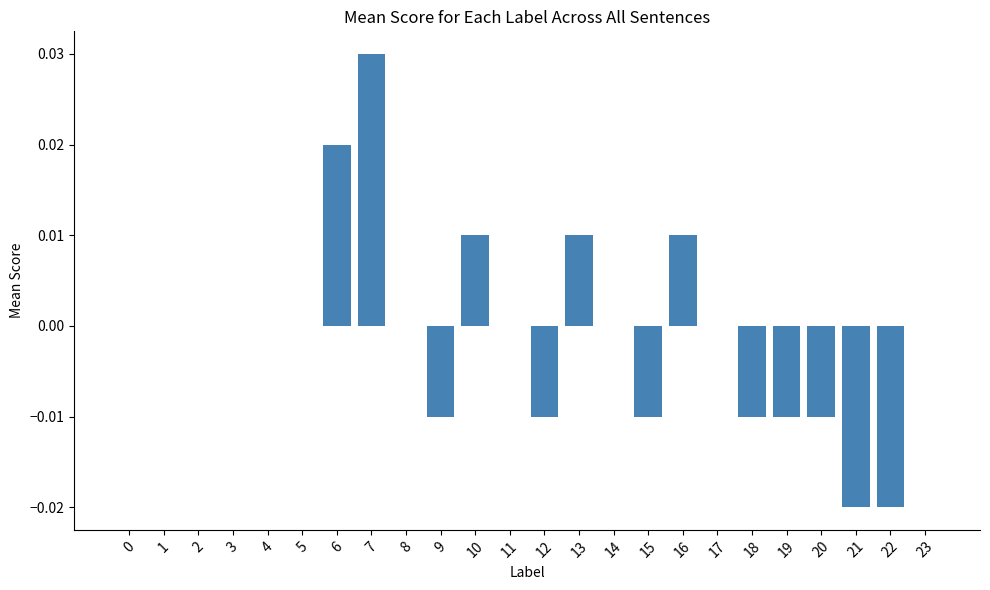

True or false: the data shows 0.0 at 16.

True